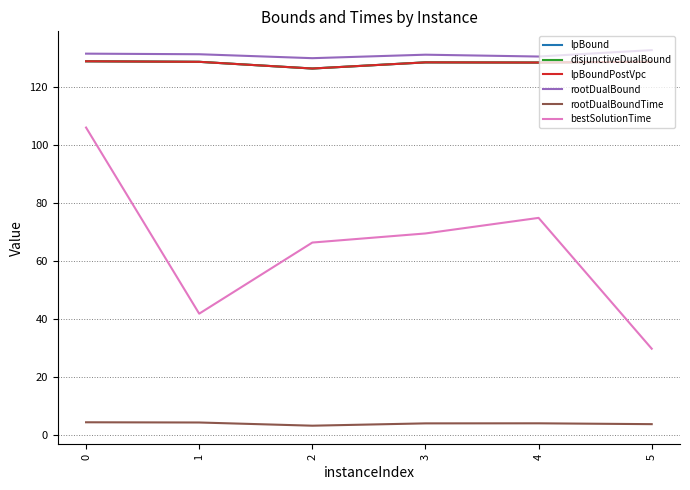

Is this an area chart (filled region under the line)?

No